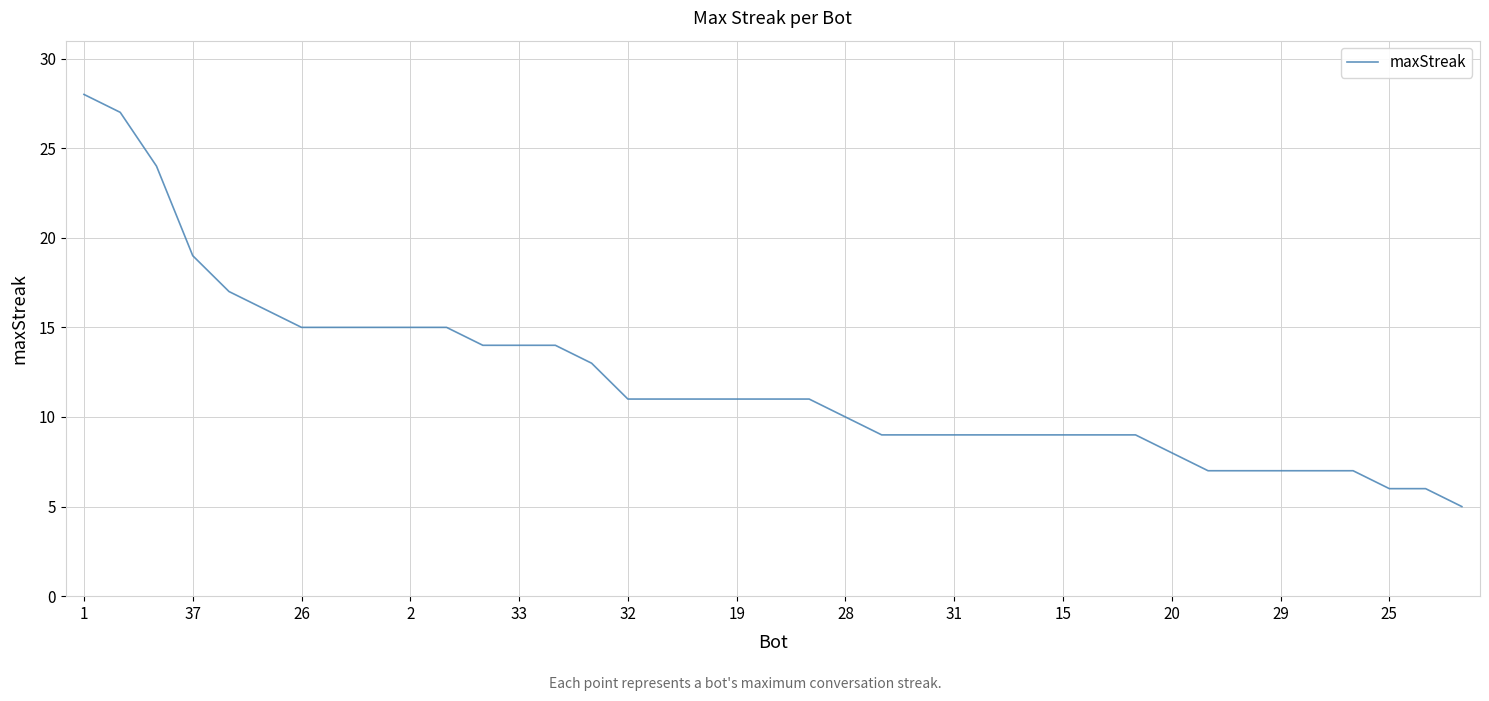

What is the greatest value displayed?

28